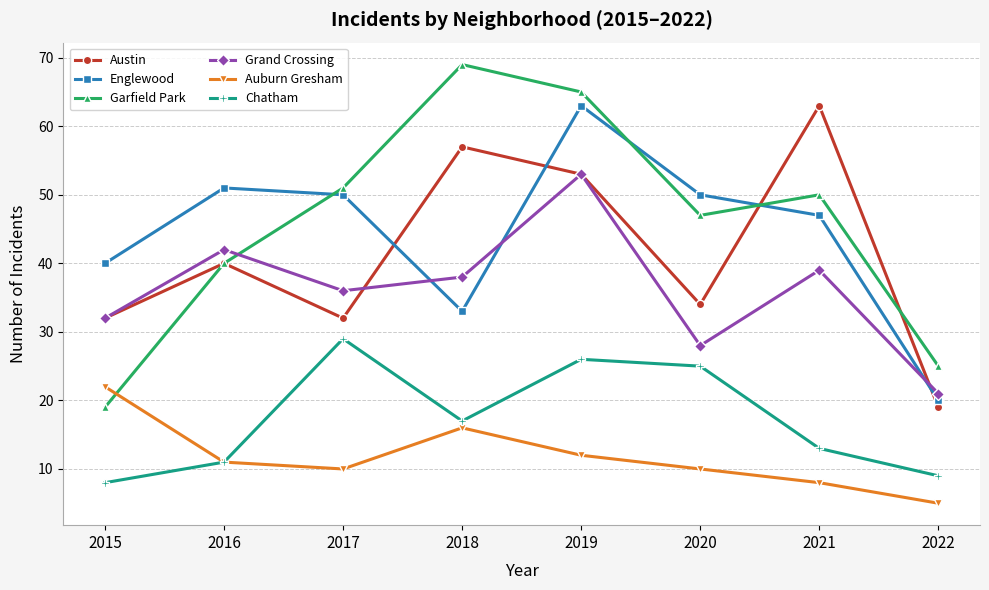

True or false: Chatham and Garfield Park intersect in this chart.

False